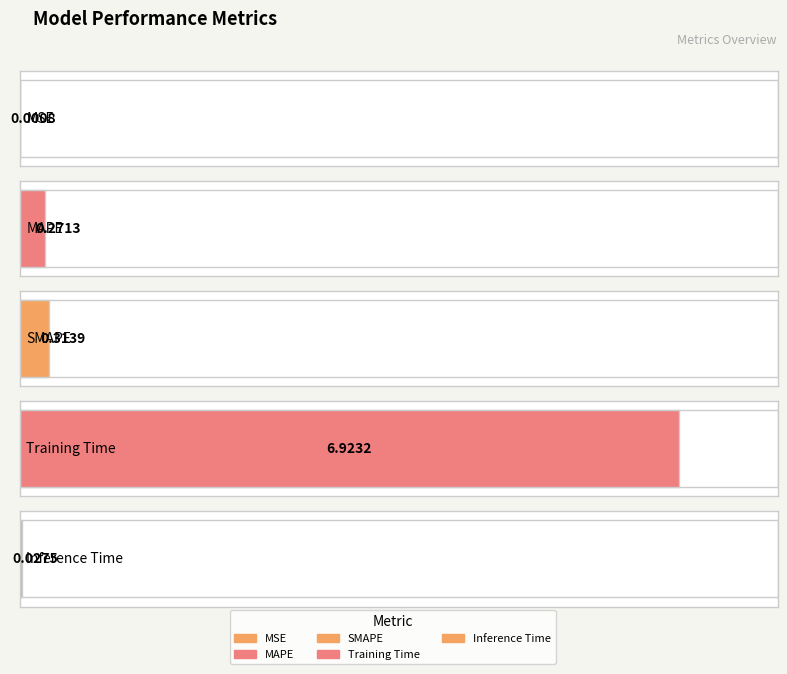

Reading left to right, extract all data points from this chart.

MSE=0.0	MAPE=0.3	SMAPE=0.3	Training Time=6.9	Inference Time=0.0